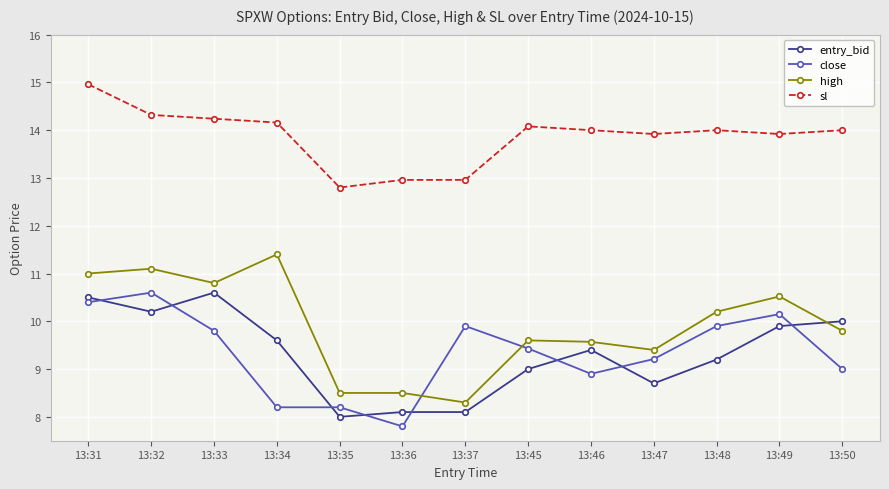

True or false: close has more than 1 points higher than both neighbors.

True